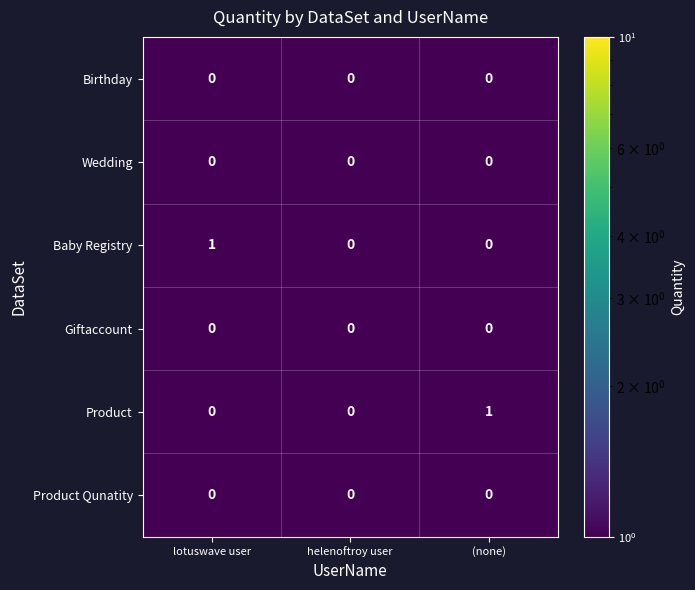

Is it true that Product Qunatity equals 0 at (none)?

True